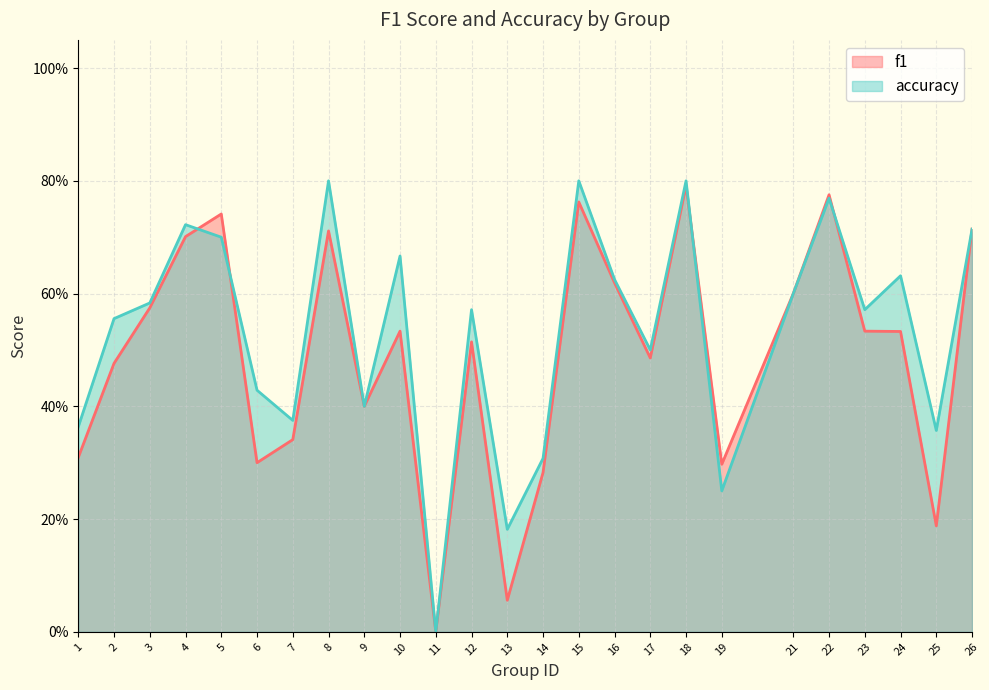

At which category does the chart reach its peak across all series?

8